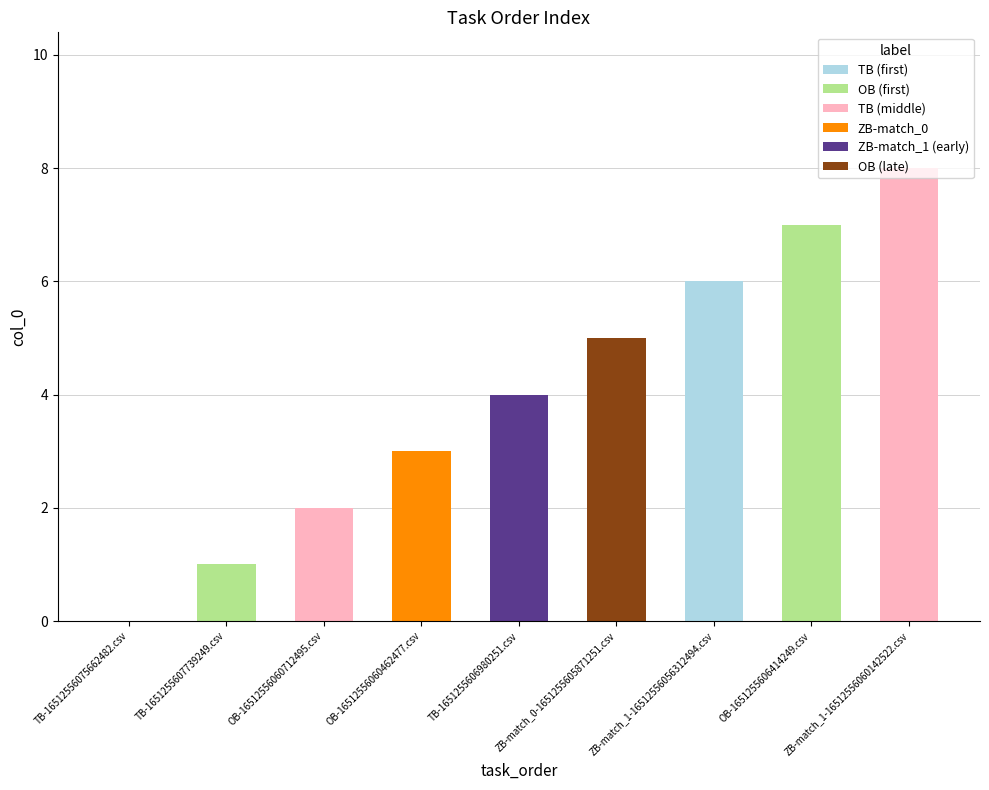

What is the change in value from TB-1651255607739249.csv to OB-16512556060462477.csv?

+2